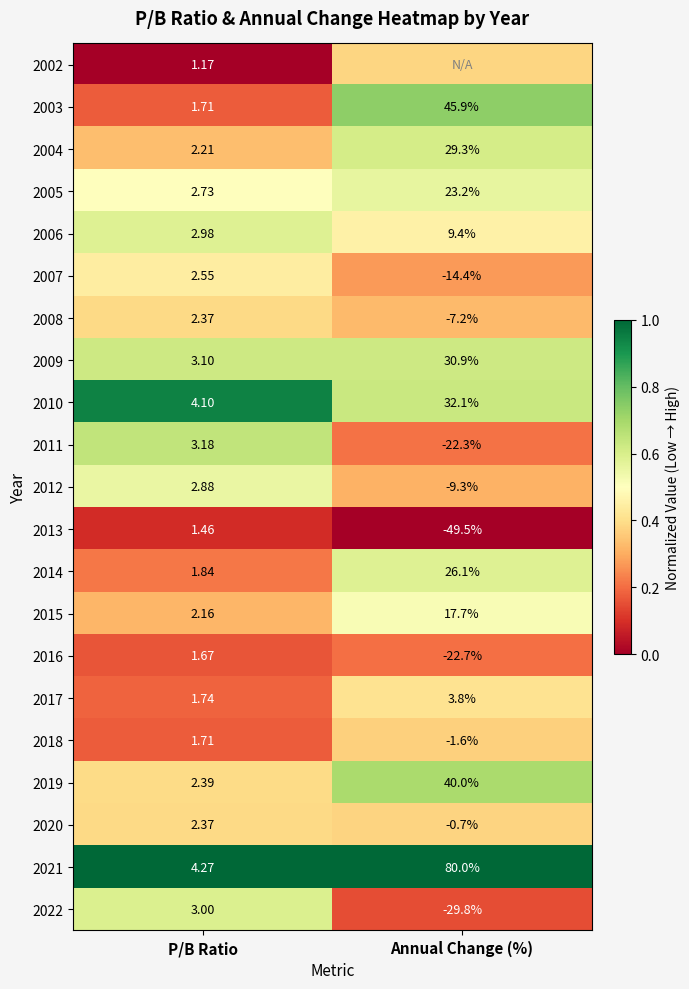

At which label does 2020 reach its peak?

P/B Ratio